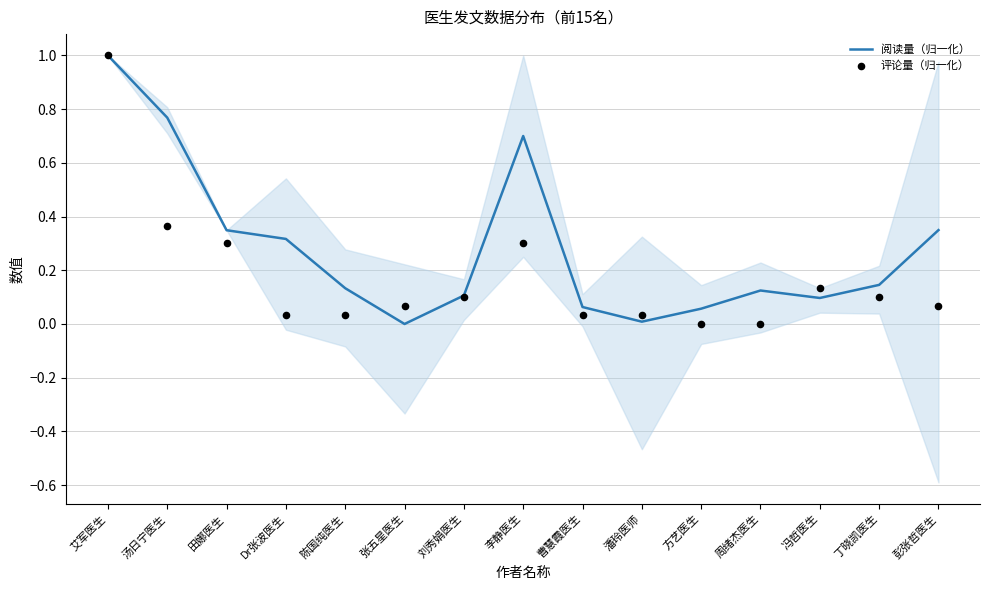

What is the total value across all series at 田娜医生?

0.6